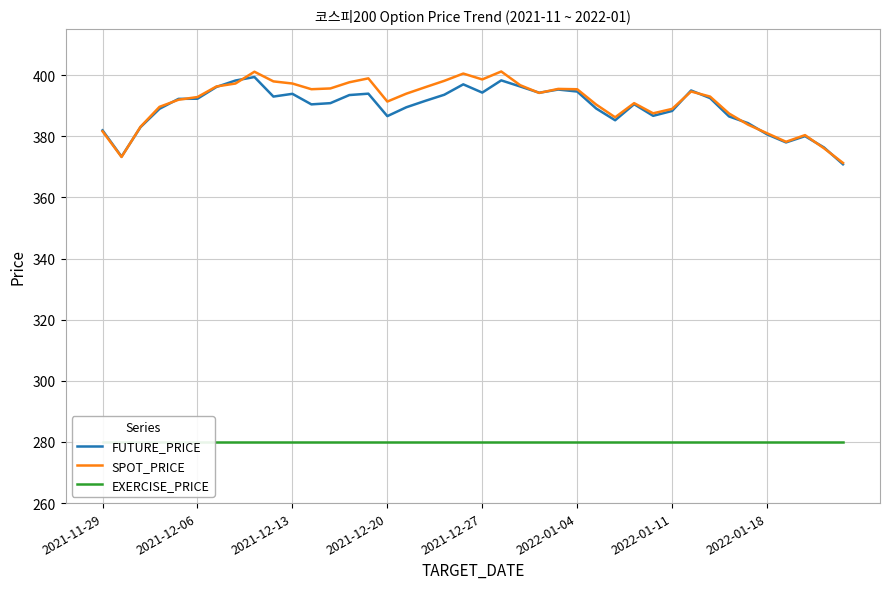

How many times do FUTURE_PRICE and SPOT_PRICE cross each other?

13